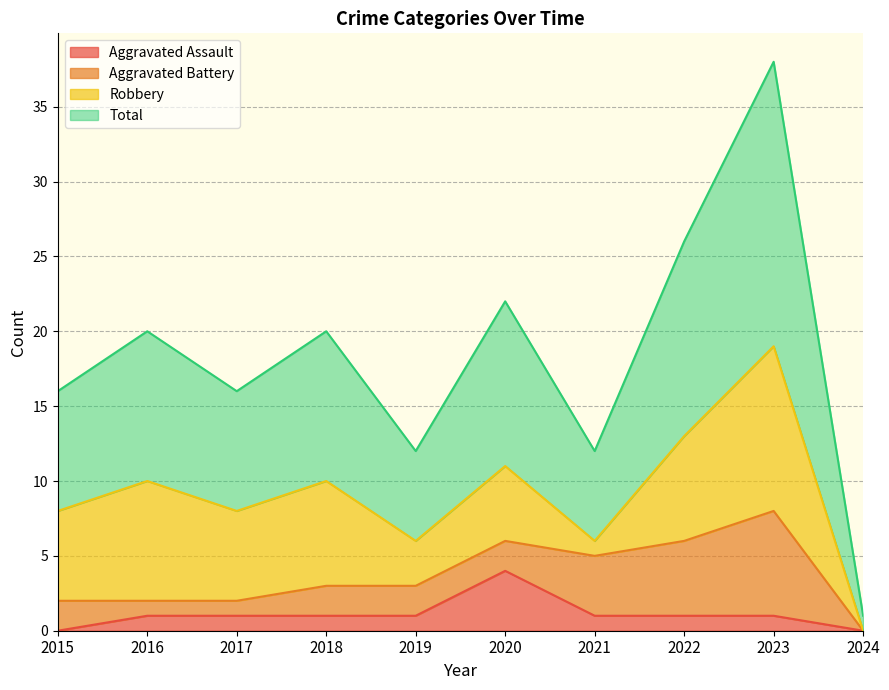

What is the difference between the maximum and second lowest values in the Aggravated Assault series?

4